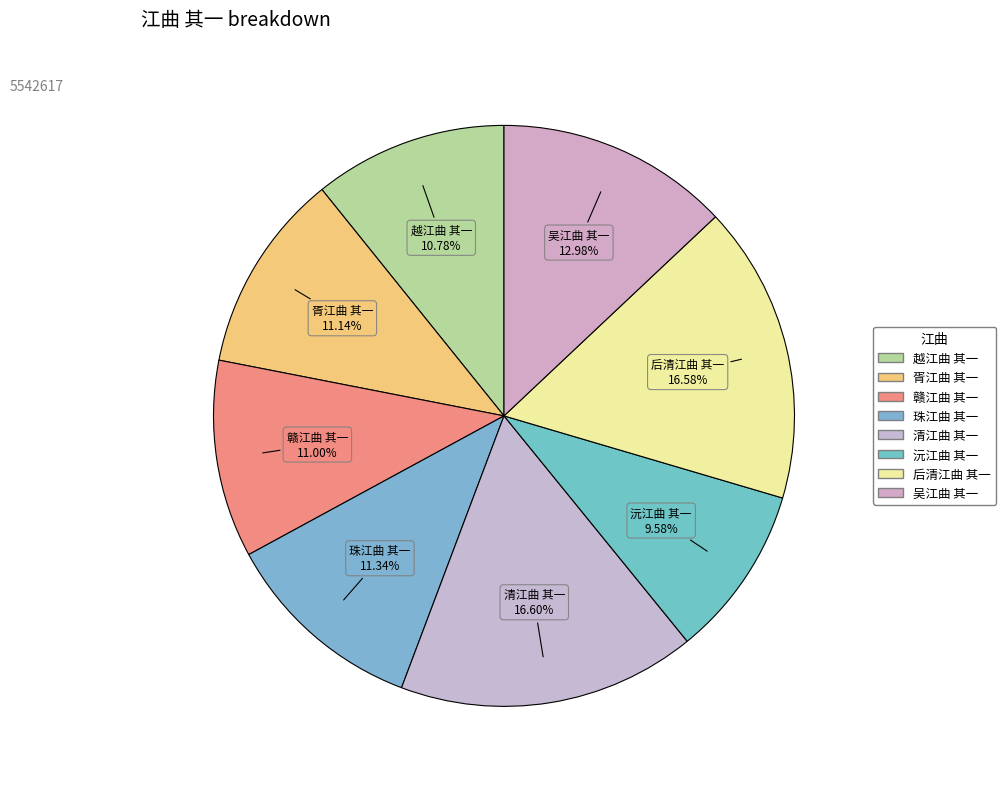

Which category has the smallest portion of the pie?

沅江曲 其一